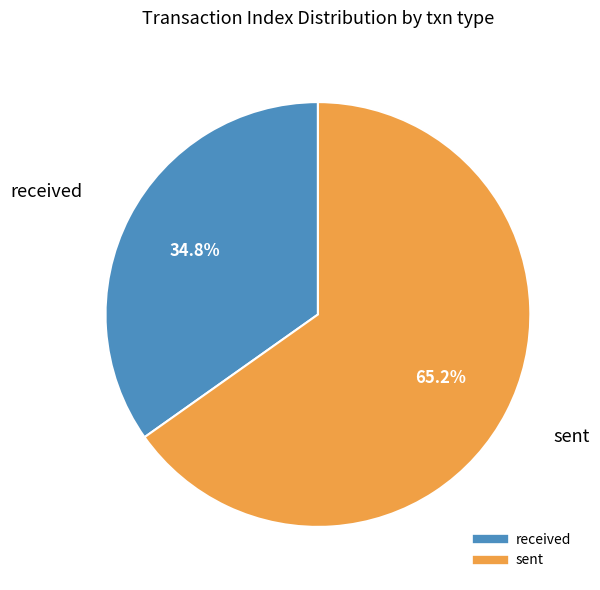

Does any single category account for the majority?

Yes